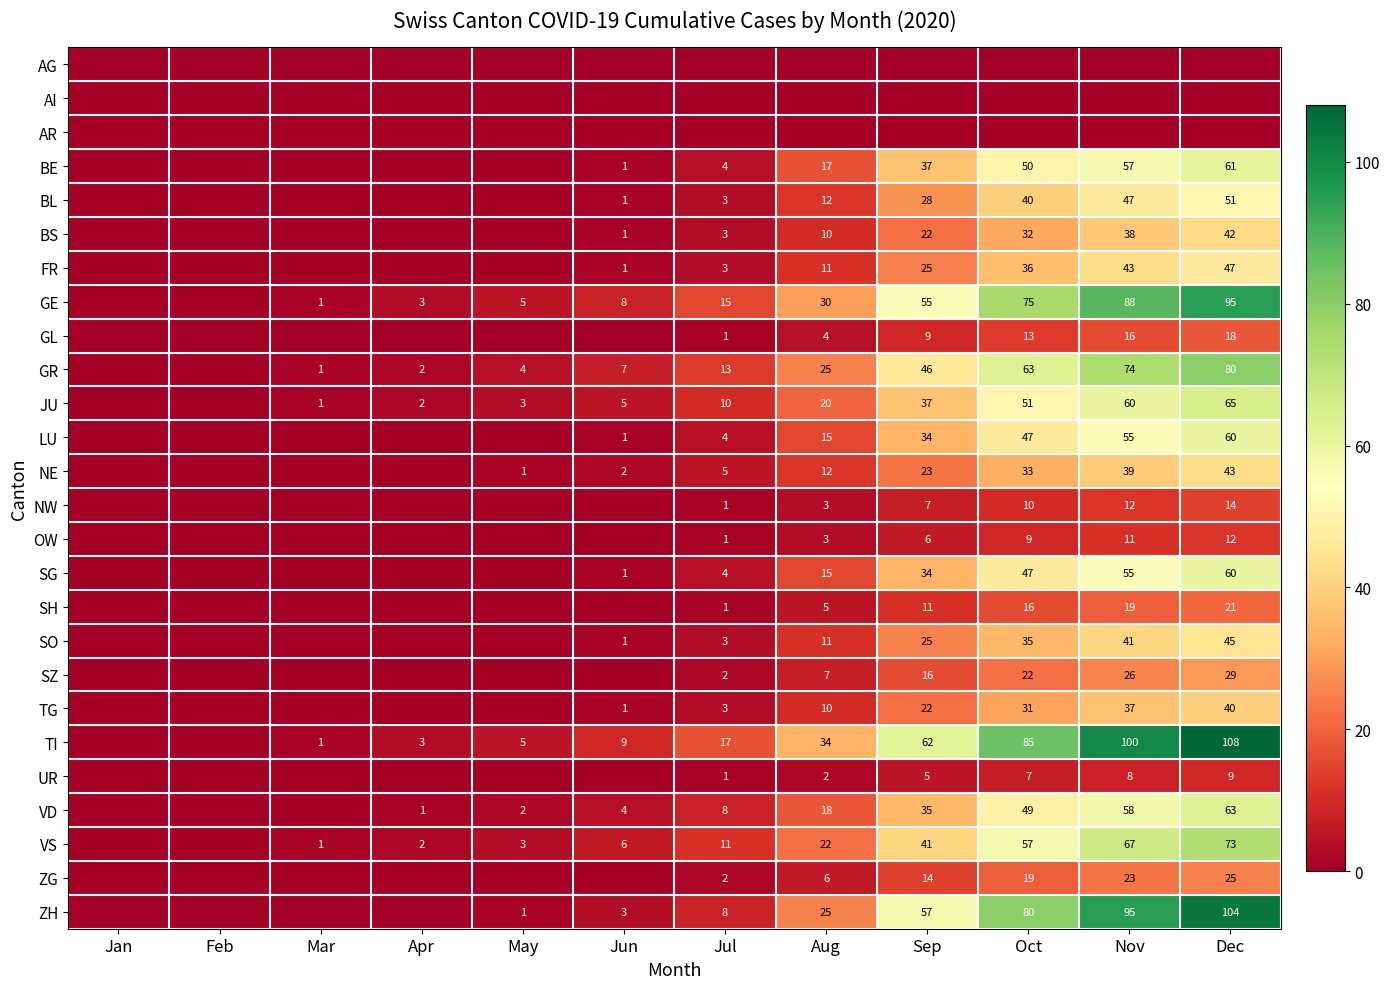

The OW series shows 1 at Jul. True or false?

True